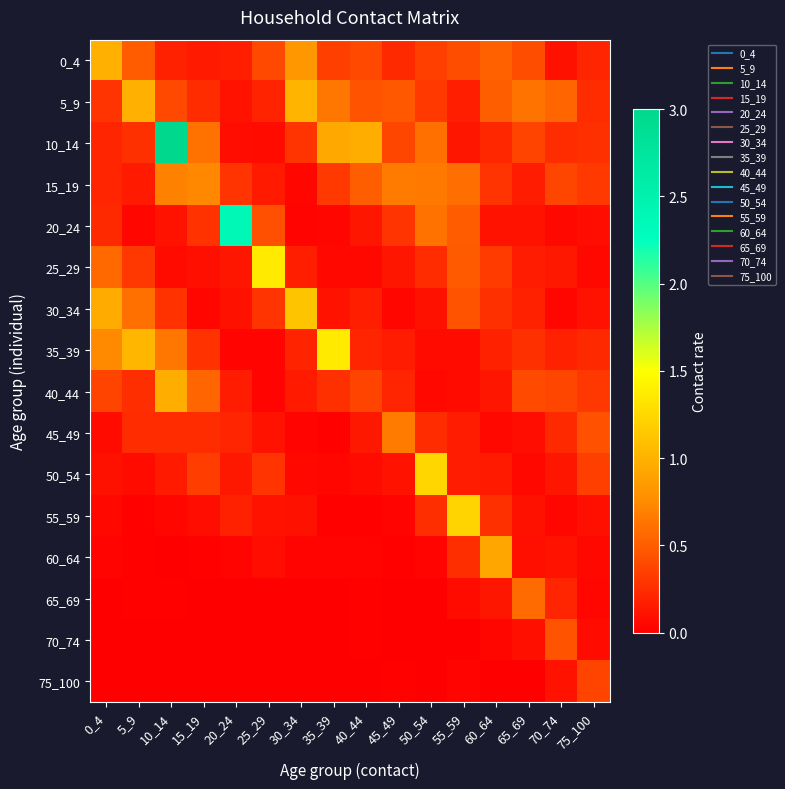

Rank the series at 45_49 from lowest to highest value.

65_69, 70_74, 75_100, 60_64, 55_59, 30_34, 50_54, 25_29, 35_39, 40_44, 0_4, 20_24, 10_14, 5_9, 45_49, 15_19